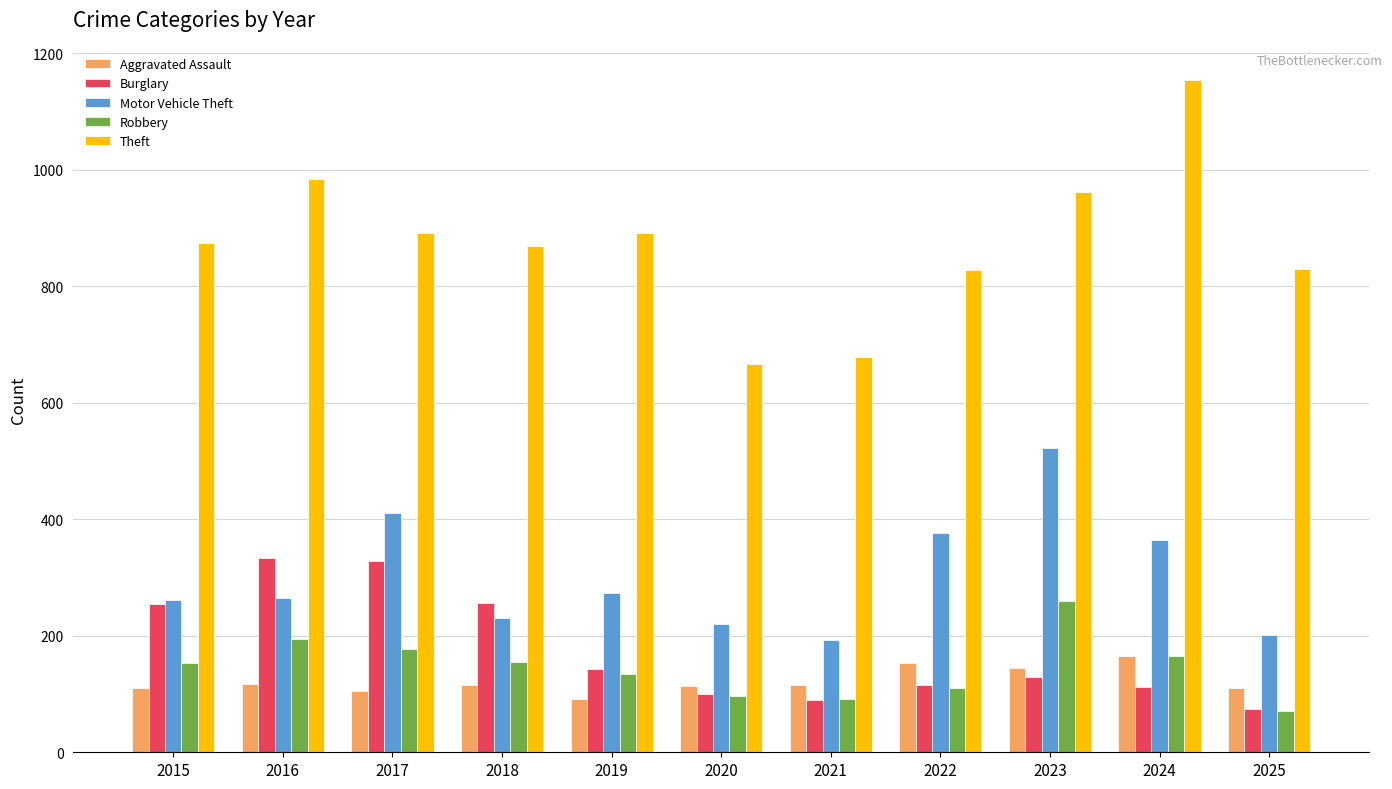

What is the spread (max minus min) of values at 2025?

759